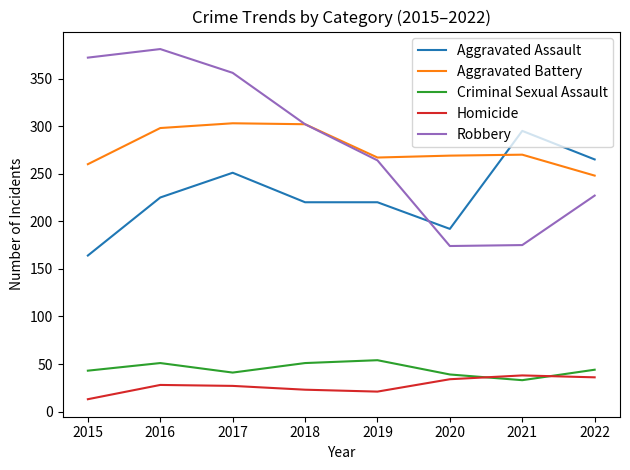

Between 2017 and 2020, which series saw the biggest shift?

Robbery